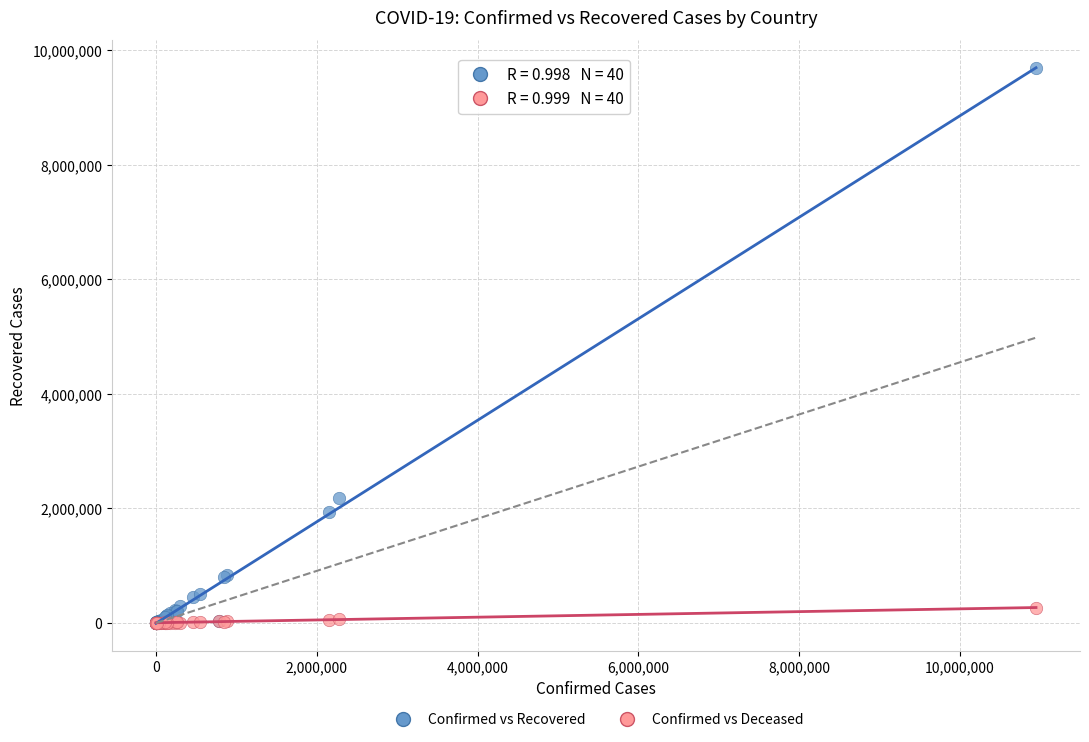

In the Confirmed vs Recovered series, what Y value is closest to 4843103?

2172418